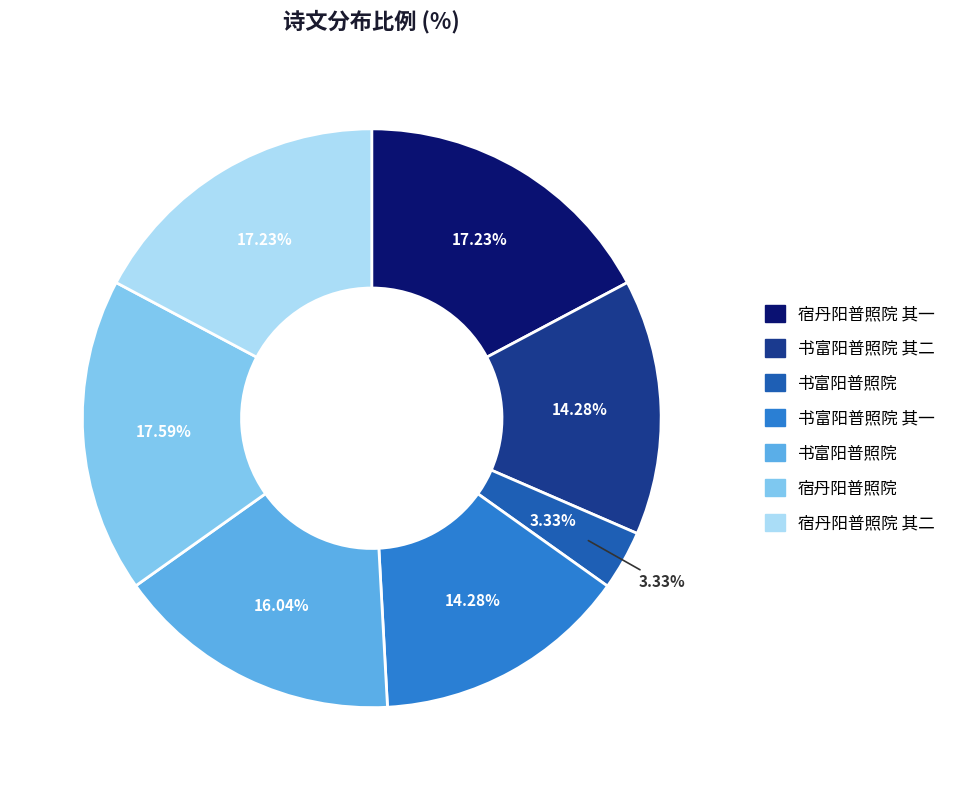

True or false: 宿丹阳普照院 其二 accounts for 7% of the total.

False